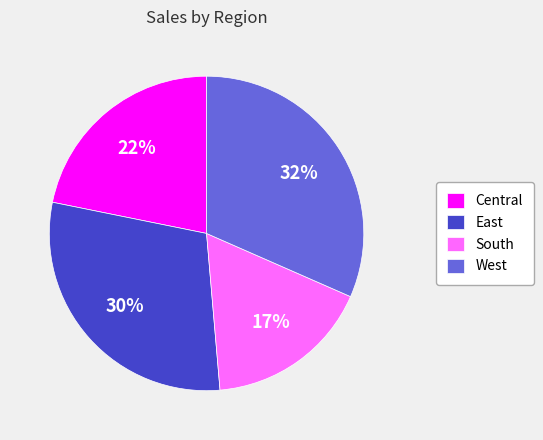

What is the ratio of the value at South to the value at West?

0.5